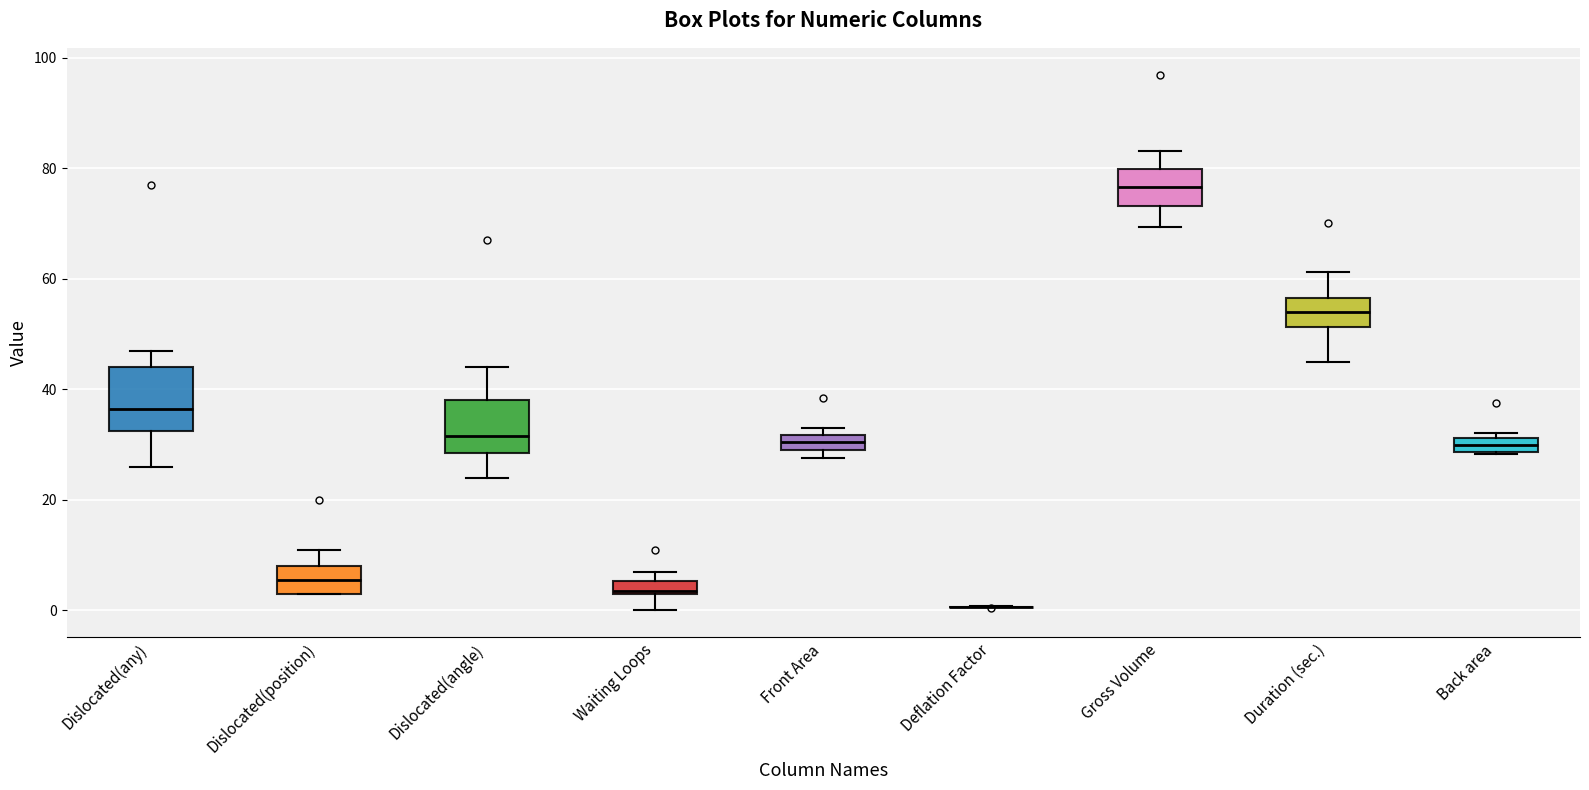

Comparing the boxes themselves (not the whiskers), which one is the tallest?

Dislocated(any)